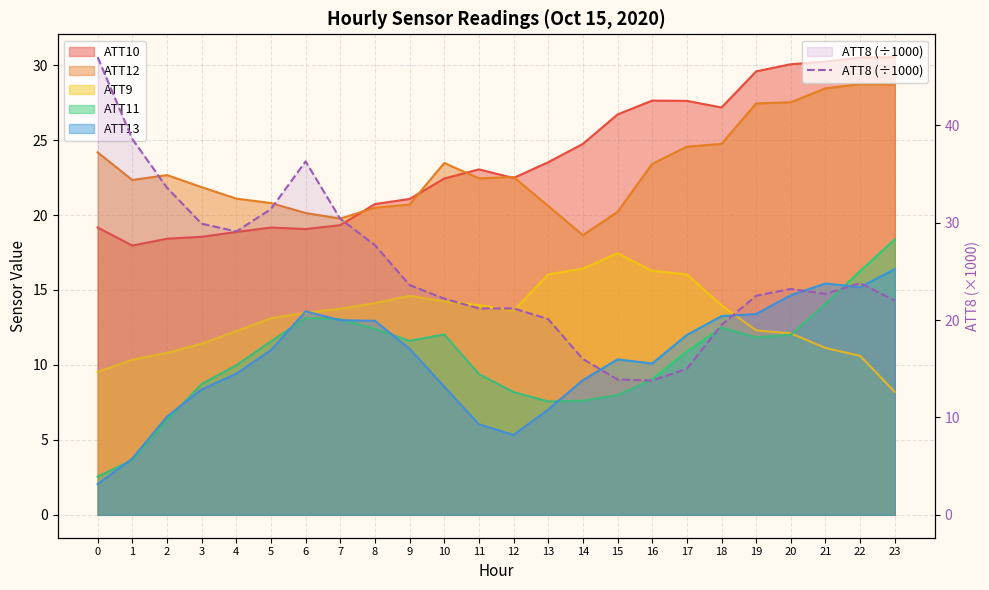

What is the approximate value at 15?

13.9